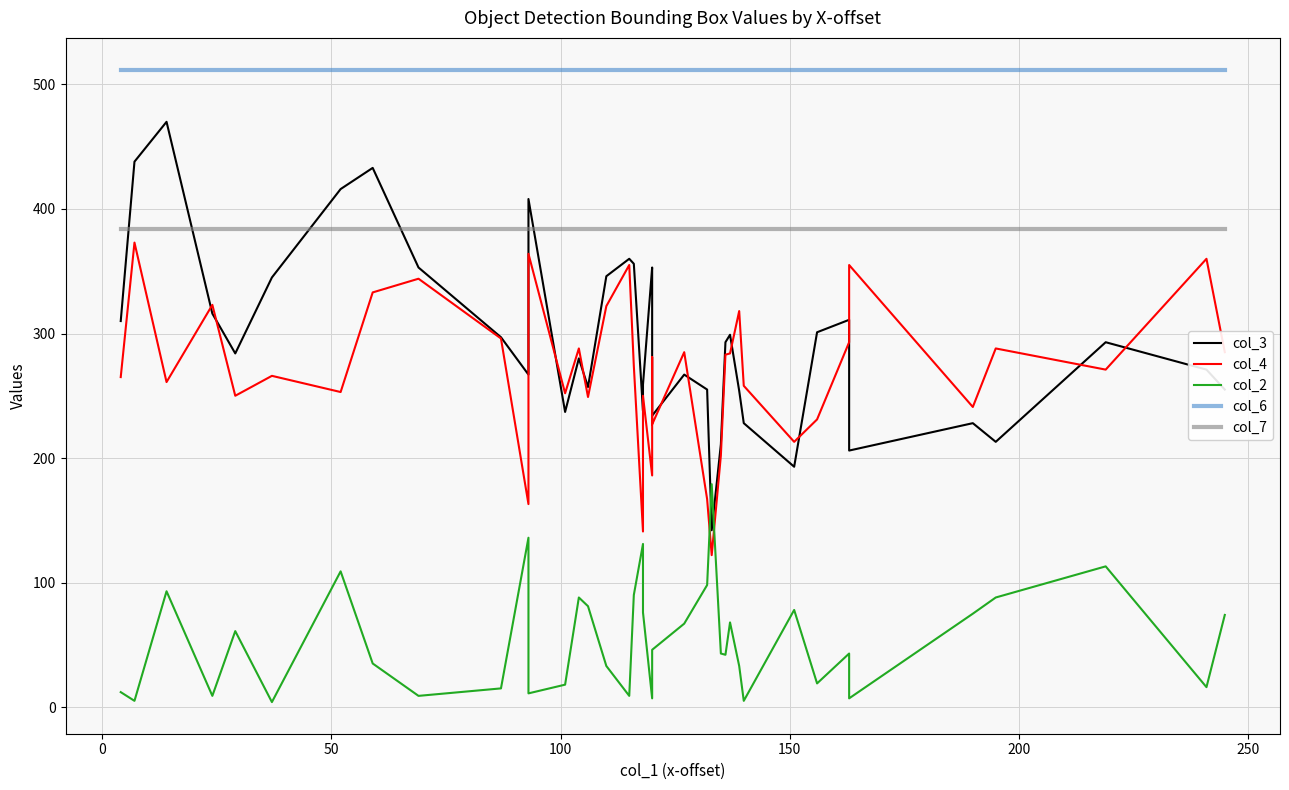

The value of col_2 at 30 is 3. True or false?

False